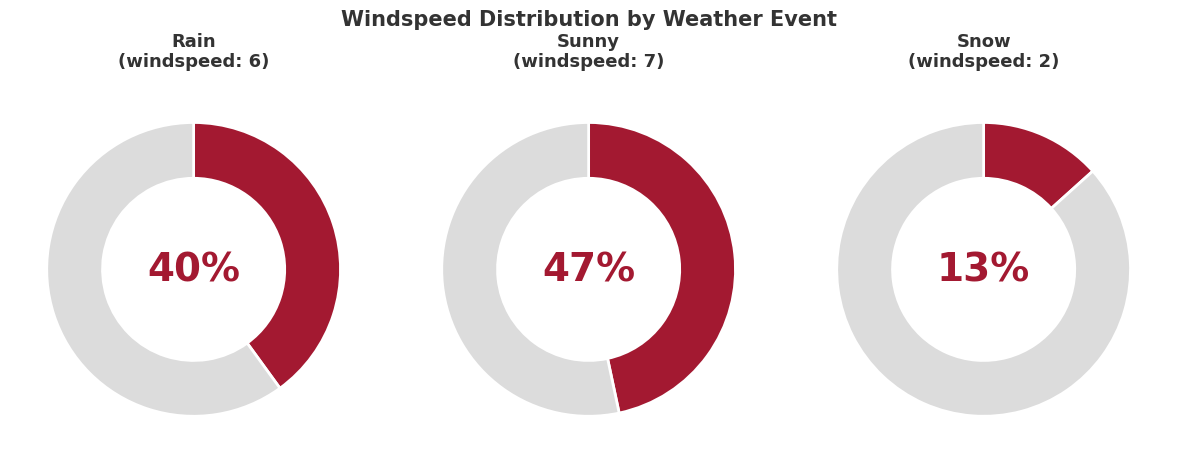

To the nearest percent, what is the average slice percentage?

33%